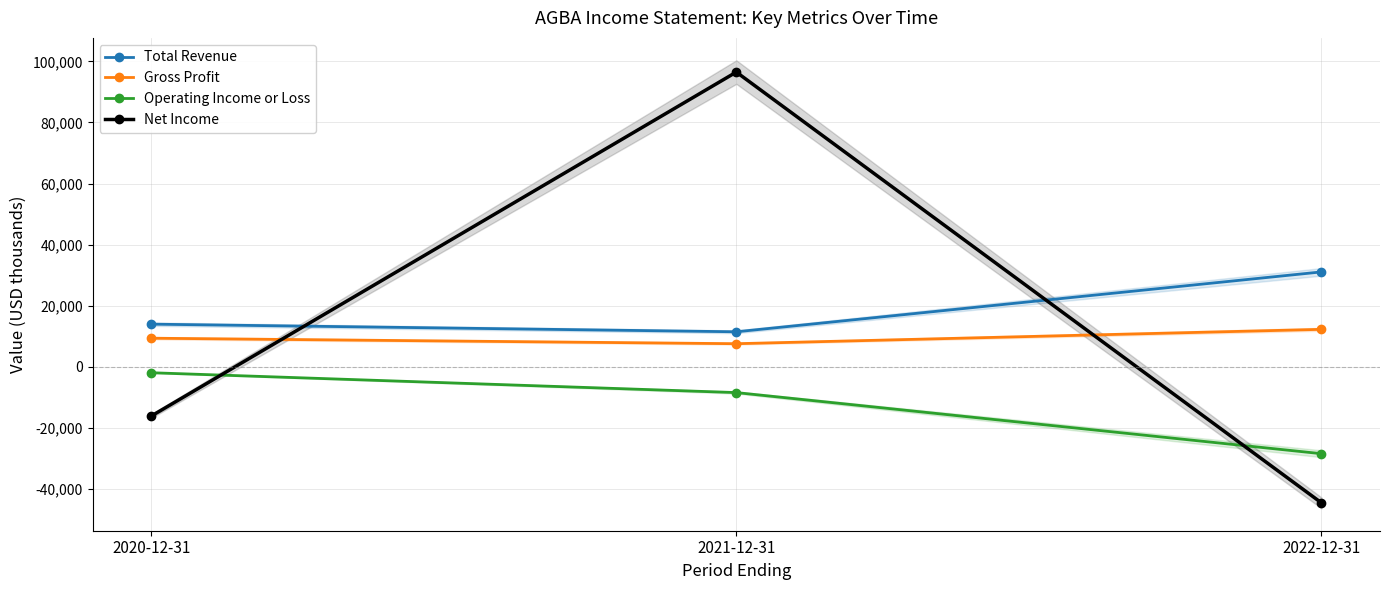

What is the total value across all series at 2021-12-31?

107200